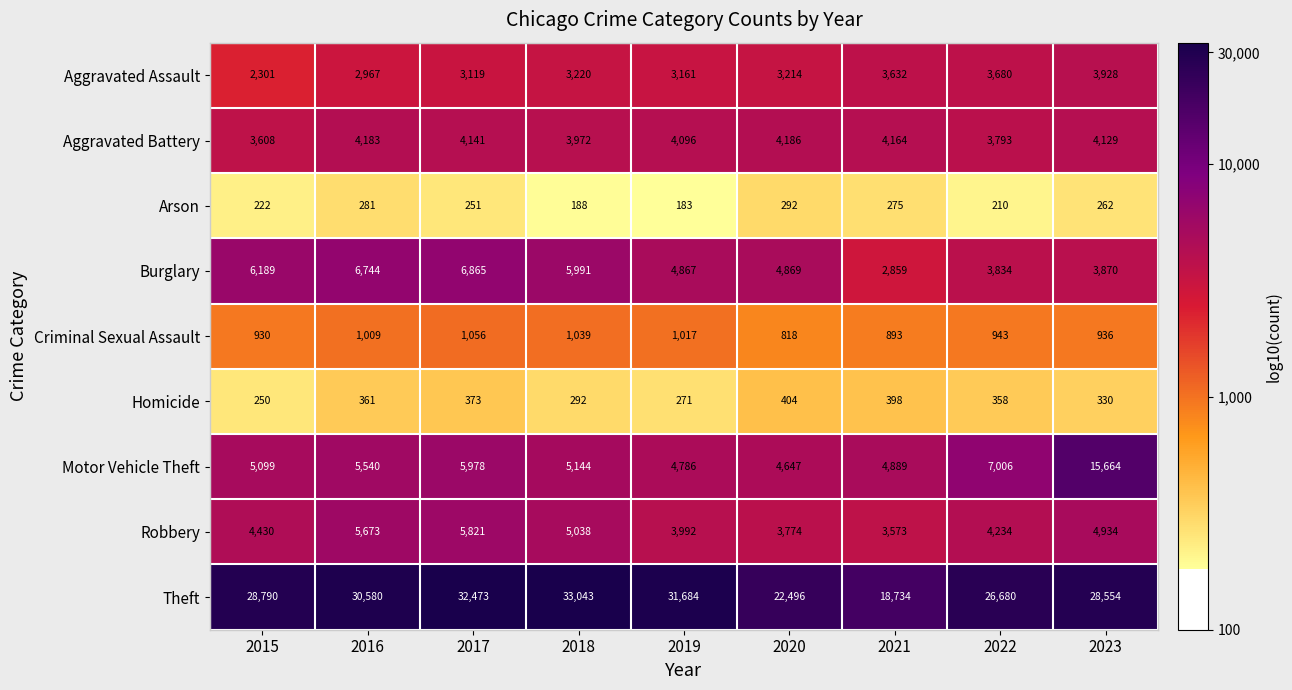

At which label does Motor Vehicle Theft first exceed 5144?

2016